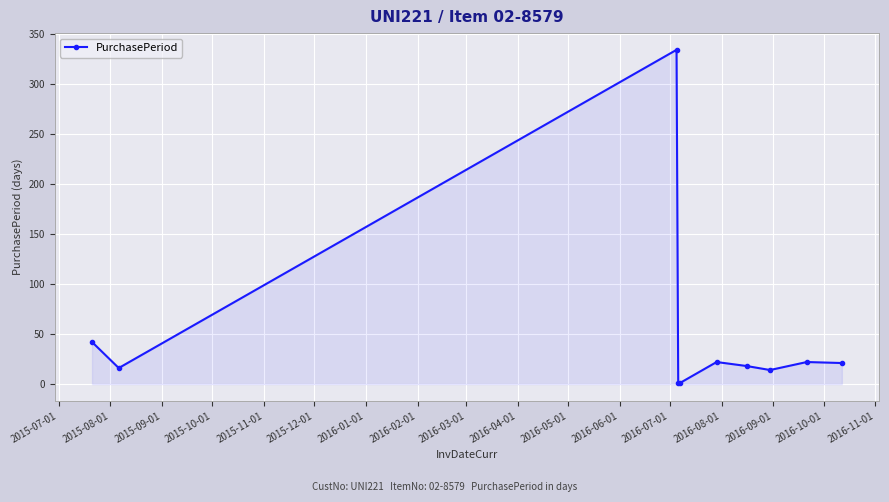

True or false: there are more than 0 points higher than both neighbors.

True